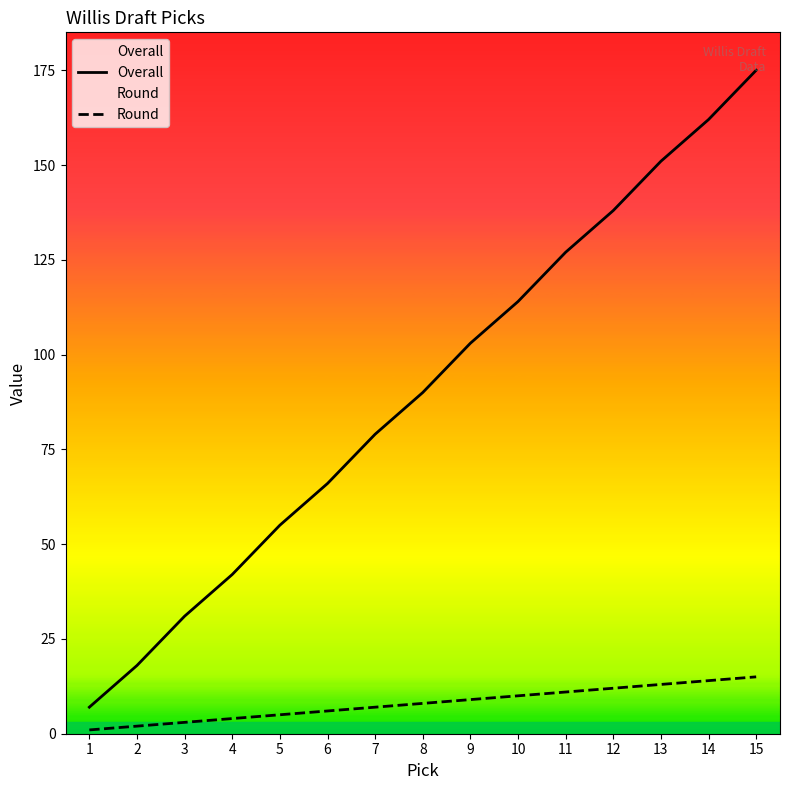

How many data points in Round are less than 8?

7